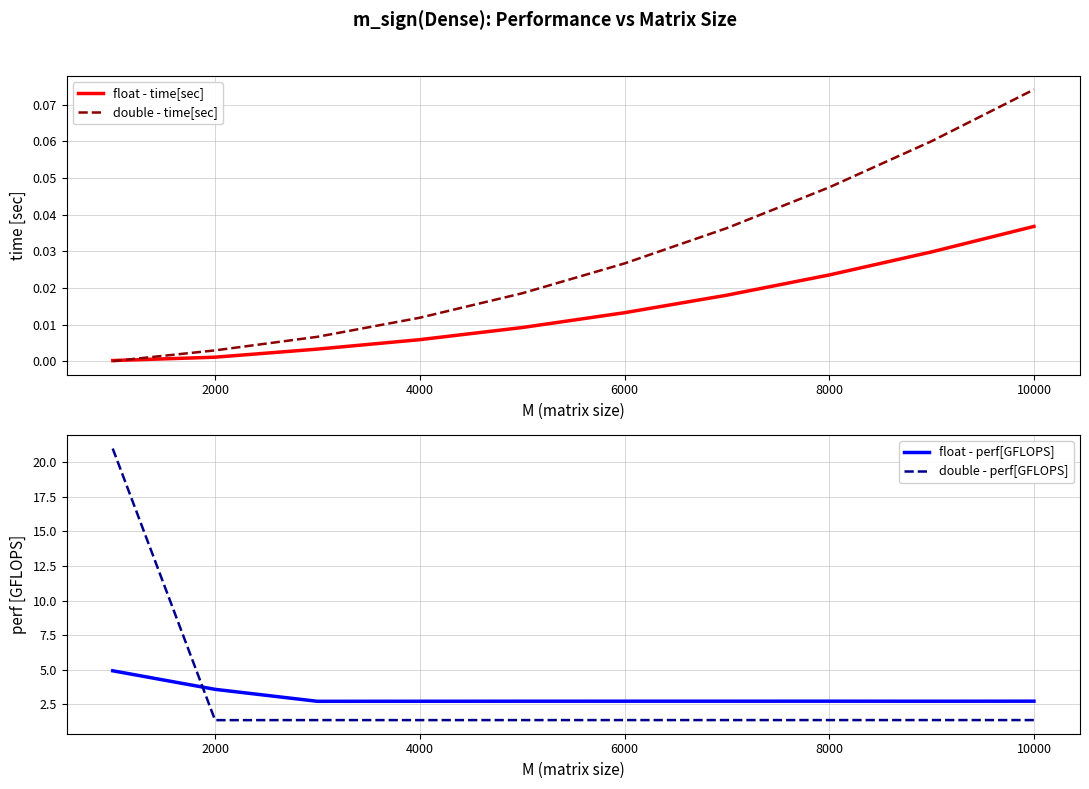

At which label does float - time[sec] reach its peak?

10000